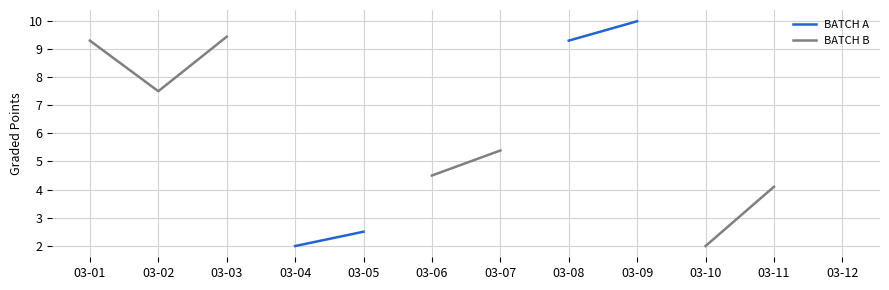

What is the highest value of the BATCH A series?

10.0